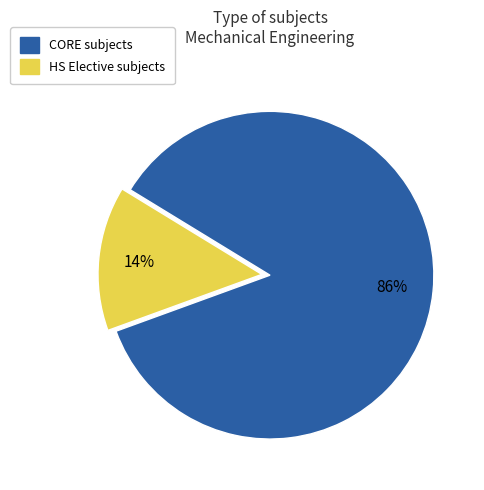

Rank the categories by value from highest to lowest.

CORE, HS Elective